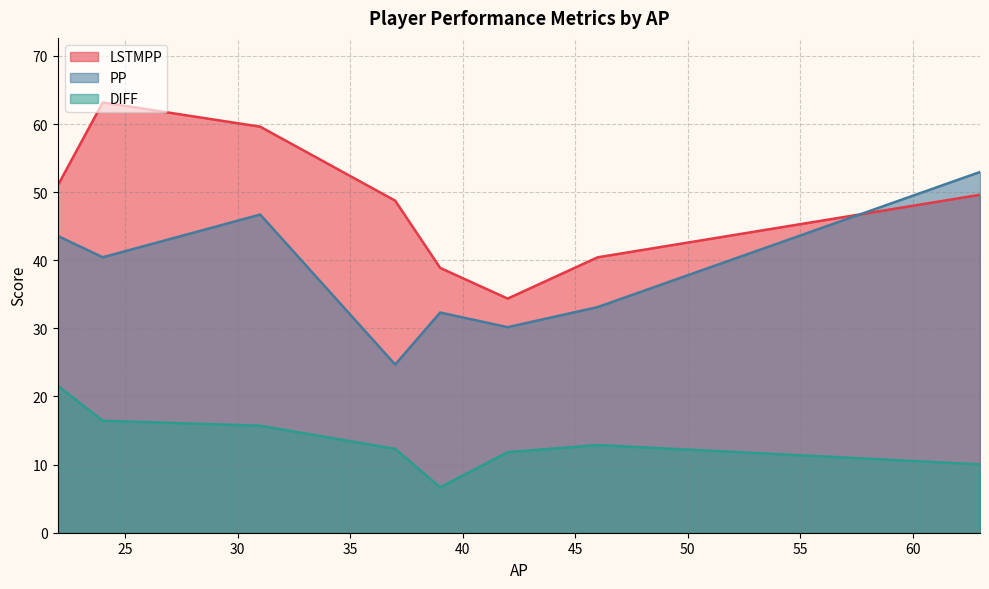

True or false: DIFF and LSTMPP intersect in this chart.

False